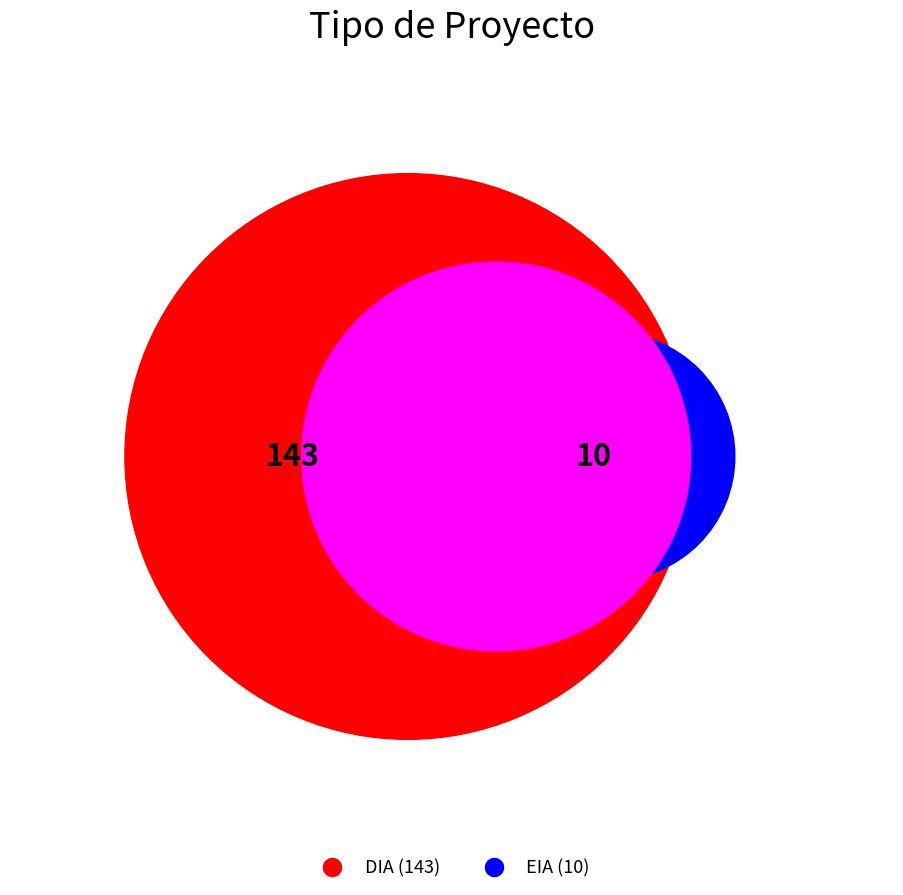

Count the number of slices in the pie.

2